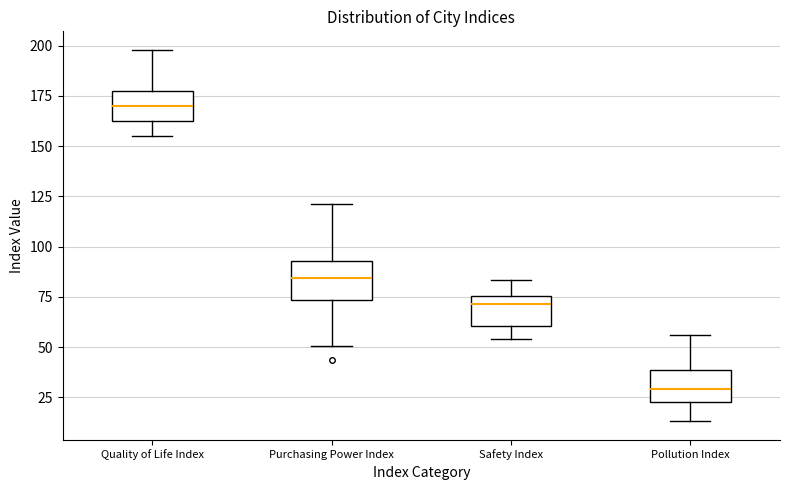

Where does the lower whisker of the box for Pollution Index end on the y-axis? The values are not printed on the chart, so give them approximately, as read against the axis.

15